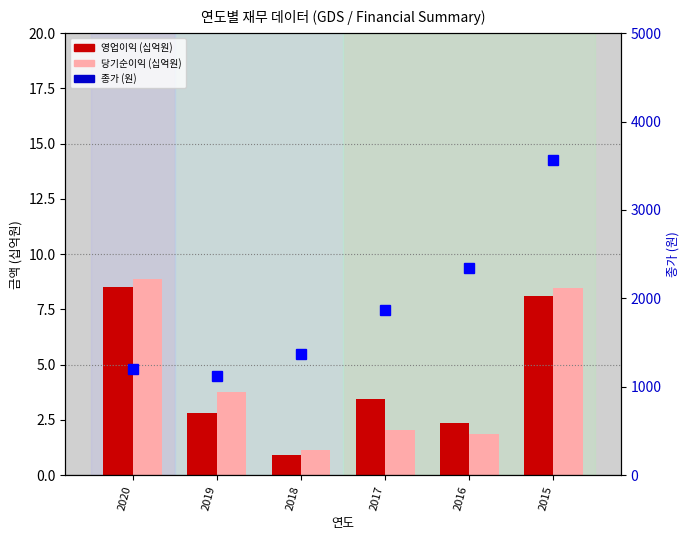

At which label does 당기순이익 first exceed 3?

2020